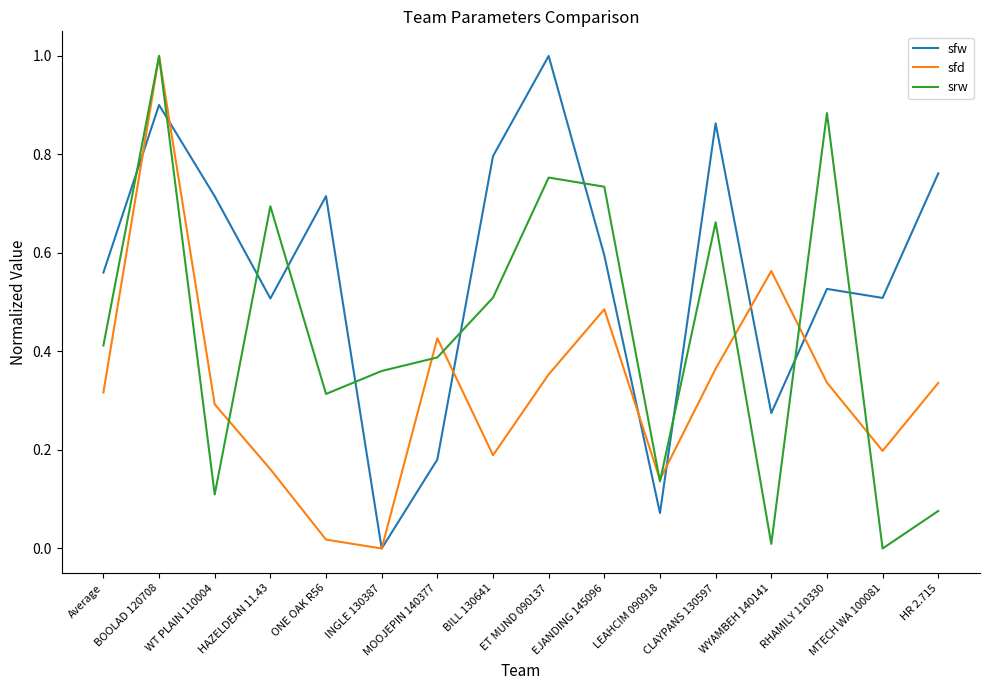

After their last crossing, which series has the higher values: sfw or srw?

sfw